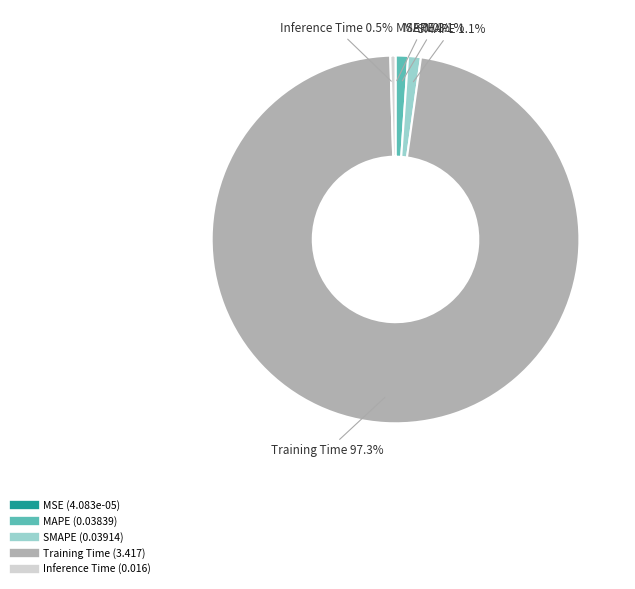

To the nearest percent, what is the difference between the largest and smallest slice percentages?

97%